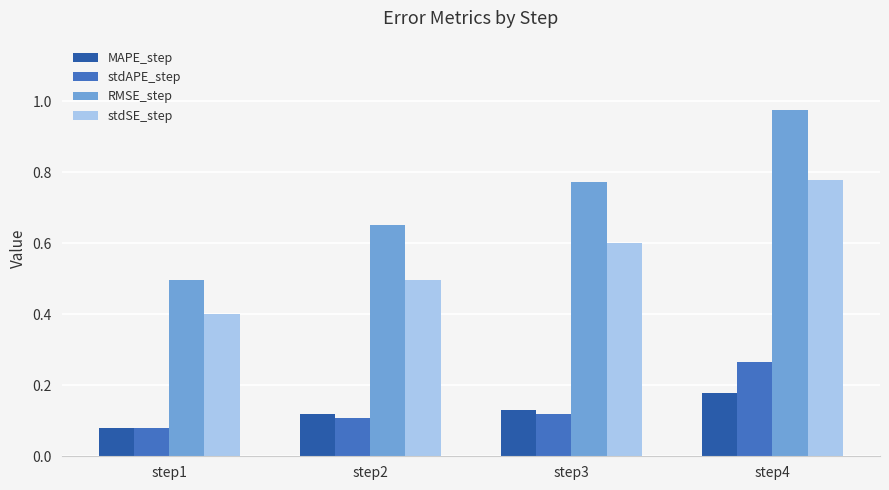

What value does the RMSE_step series have at step1?

0.5